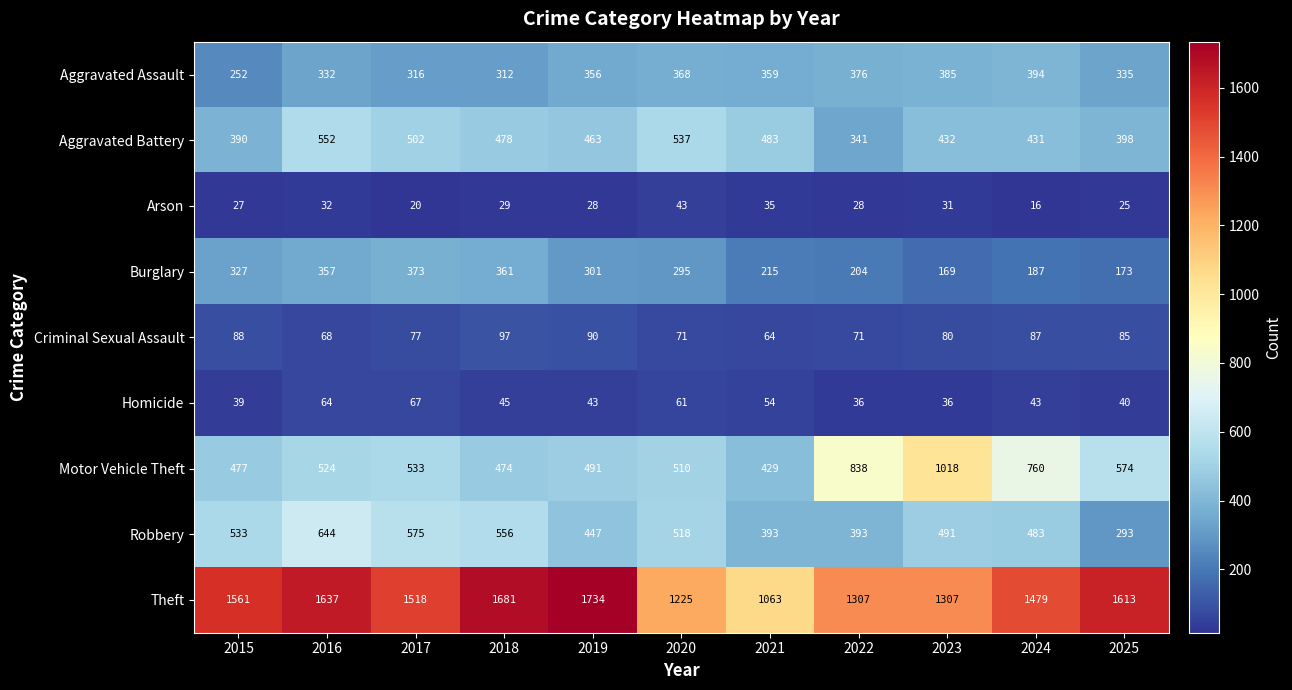

True or false: Robbery has a value of 284 at 2018.

False